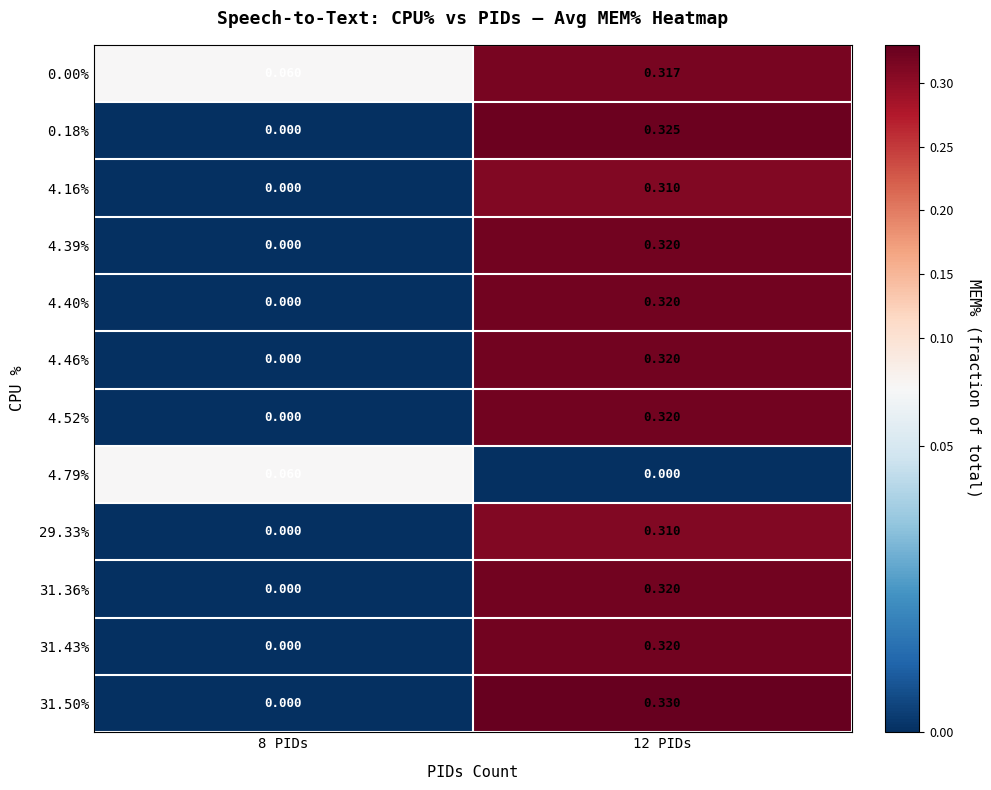

Is the value of 4.16% at 12 PIDs greater than the value of 0.00% at 8 PIDs?

Yes